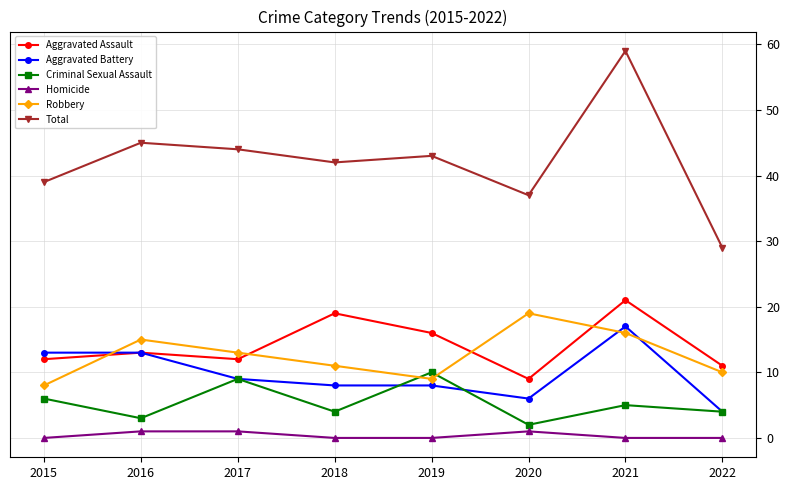

How many data points does each series have?

8